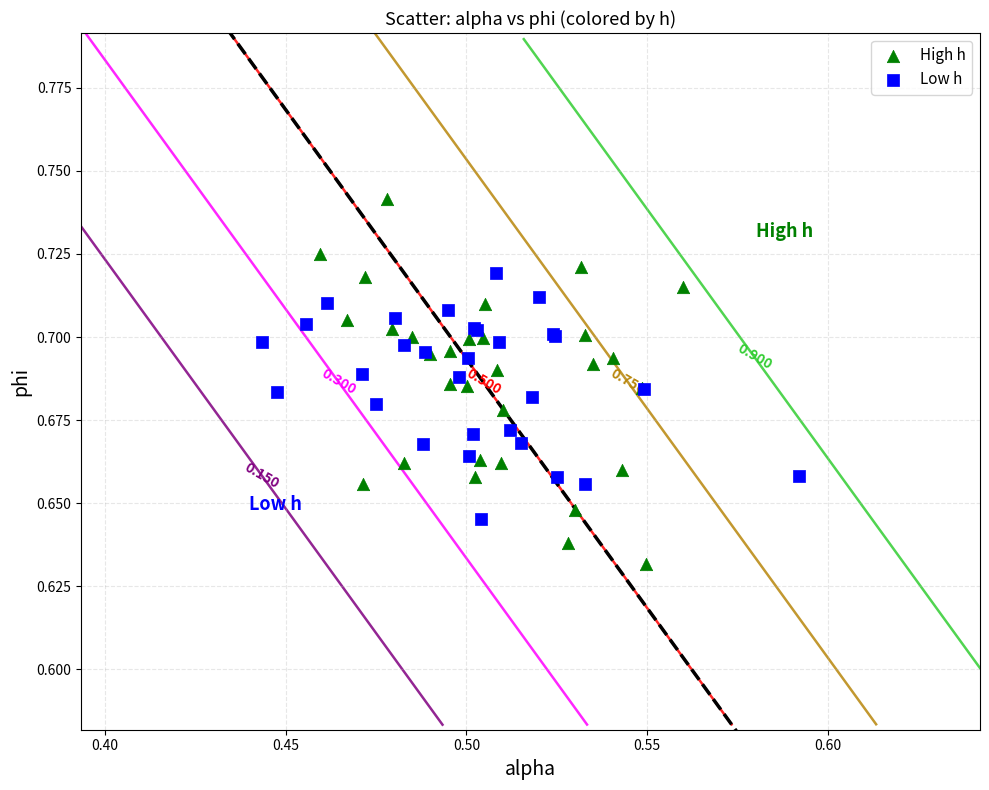

Which series has the widest spread of Y values?

High h